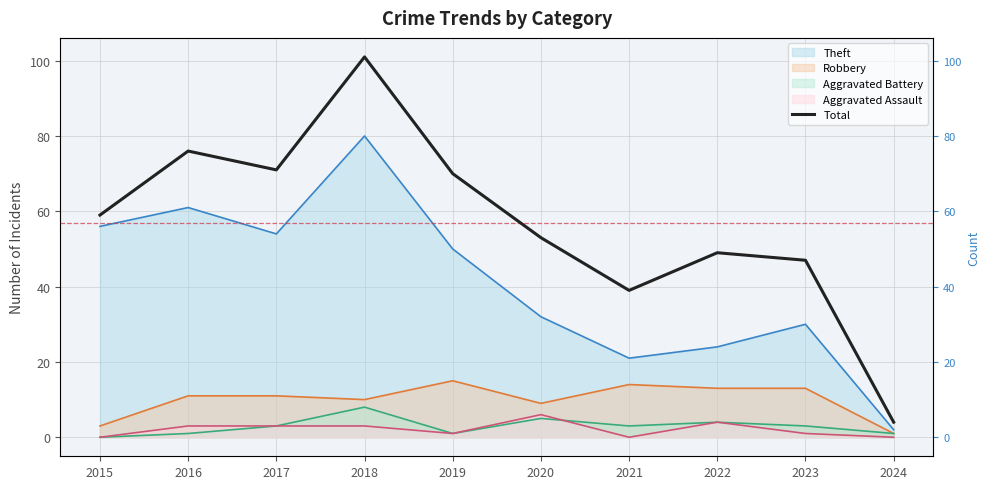

Where is the data nearest to the value 52?

2020